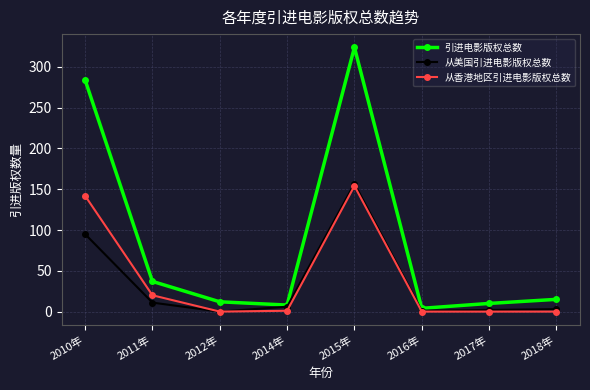

How many values in the 引进电影版权总数 series are below 15?

4